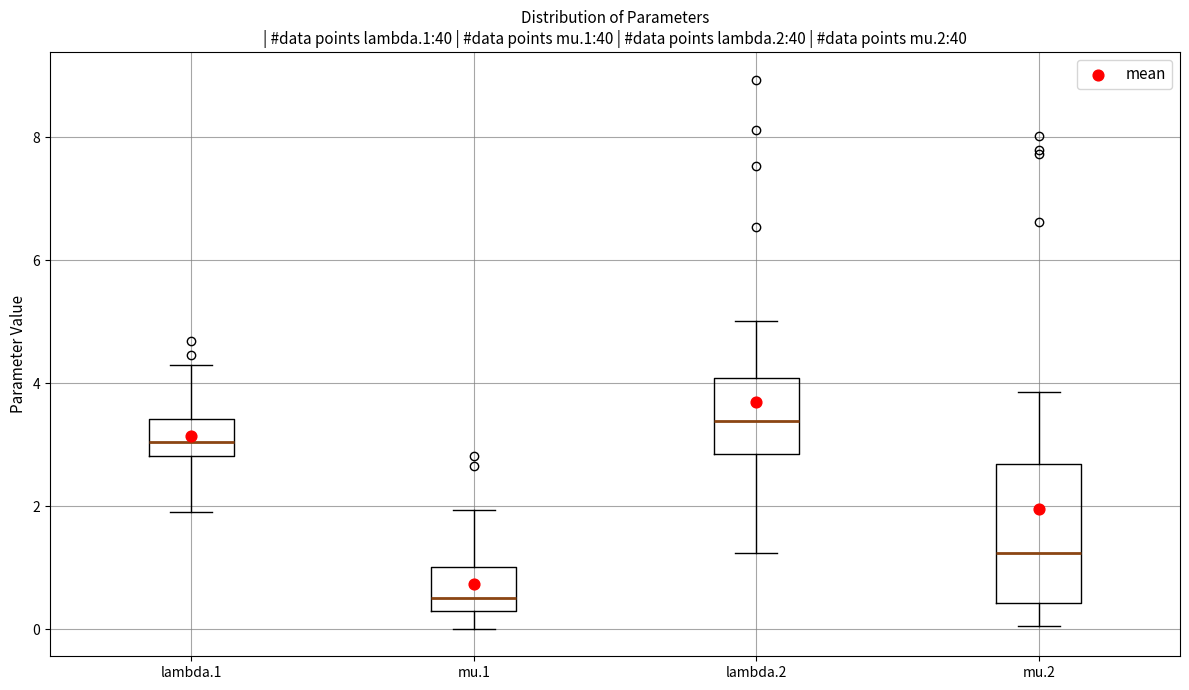

Where does the lower whisker of the box for lambda.1 end on the y-axis? The values are not printed on the chart, so give them approximately, as read against the axis.

2.0